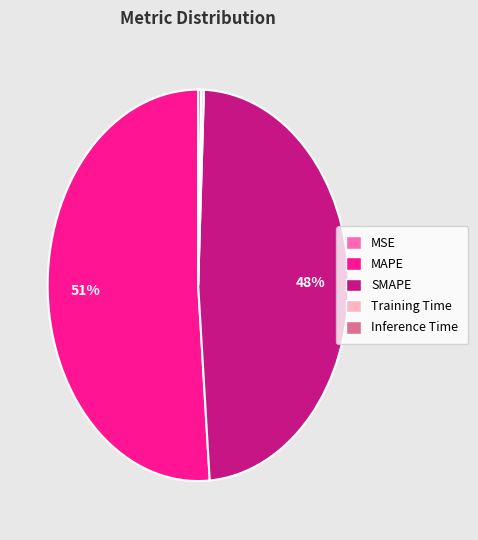

Which slice is the largest?

MAPE